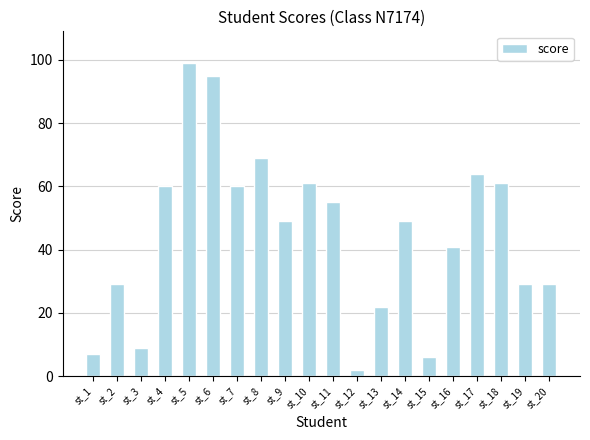

Is it true that the value at st_20 is 29?

True